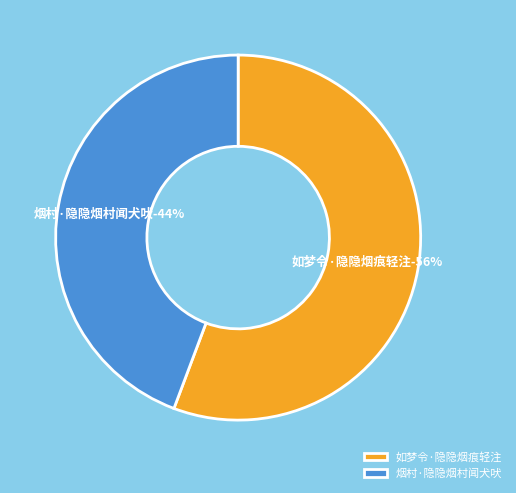

Which category accounts for the majority?

如梦令·隐隐烟痕轻注